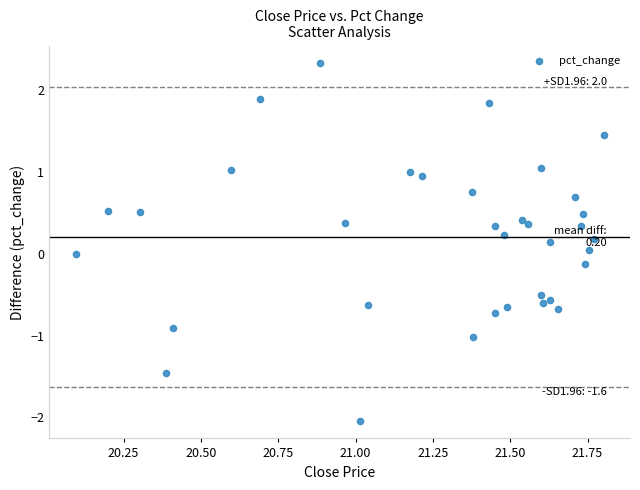

What is the range of Y values (max minus min)?

4.4